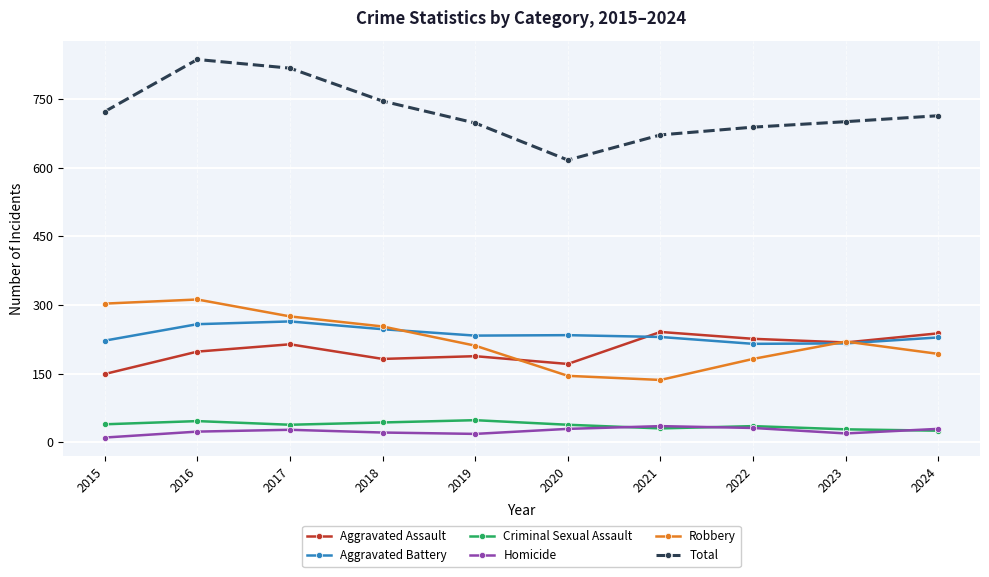

Read the Total value at 2022, to the nearest 10.

690